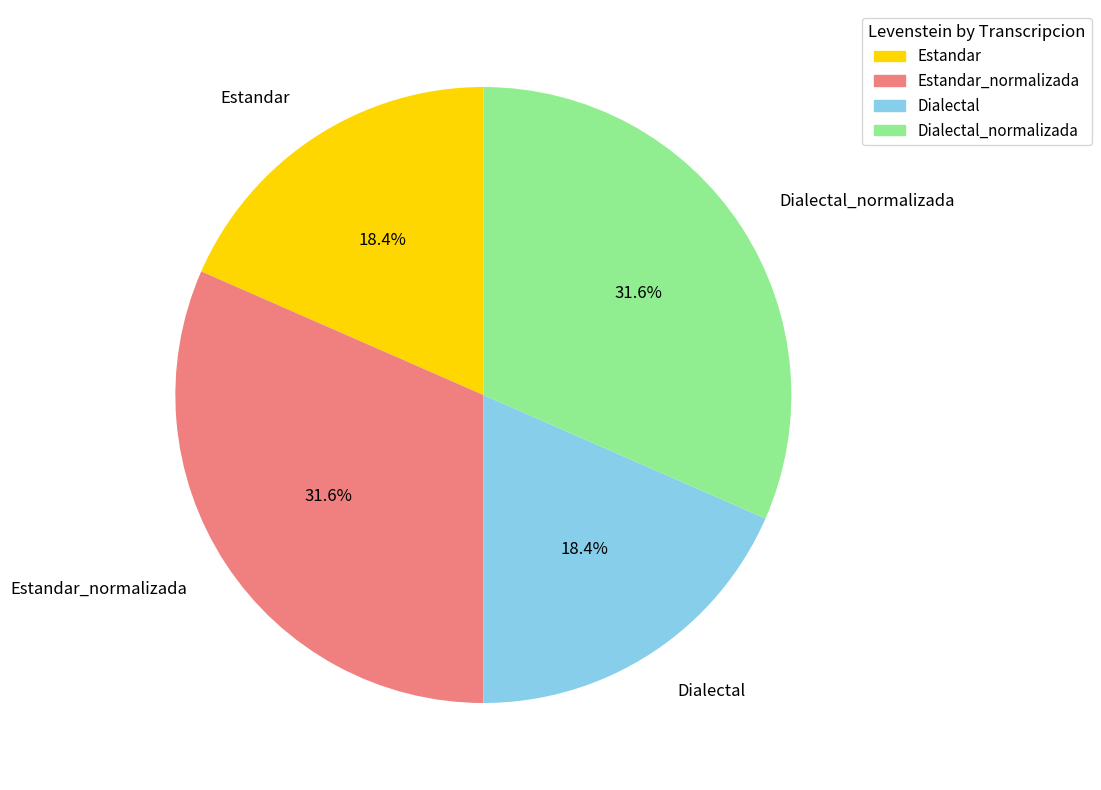

Does Dialectal_normalizada account for over 50% of the chart?

No